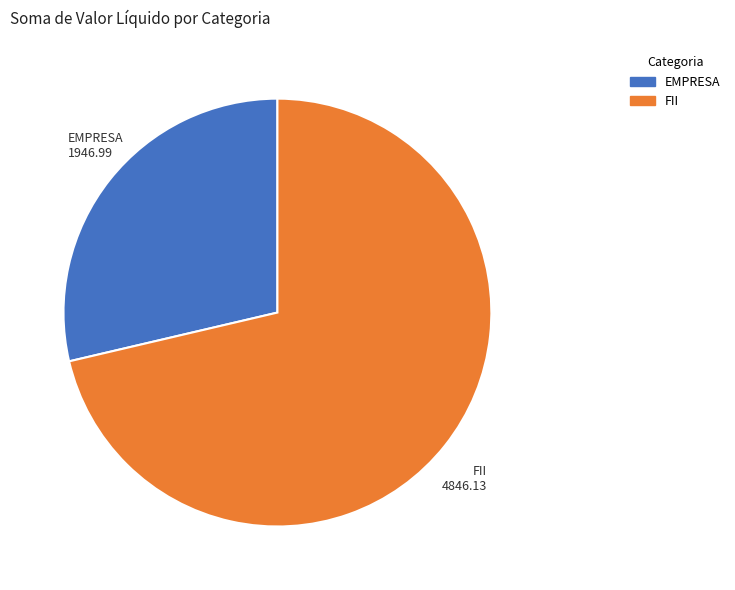

Is the sum of EMPRESA and FII greater than half?

Yes